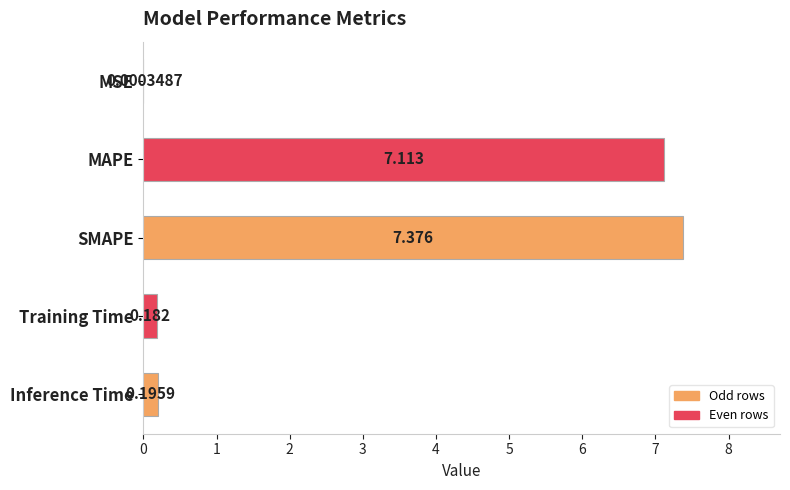

Between Training Time and MSE, which is larger?

Training Time